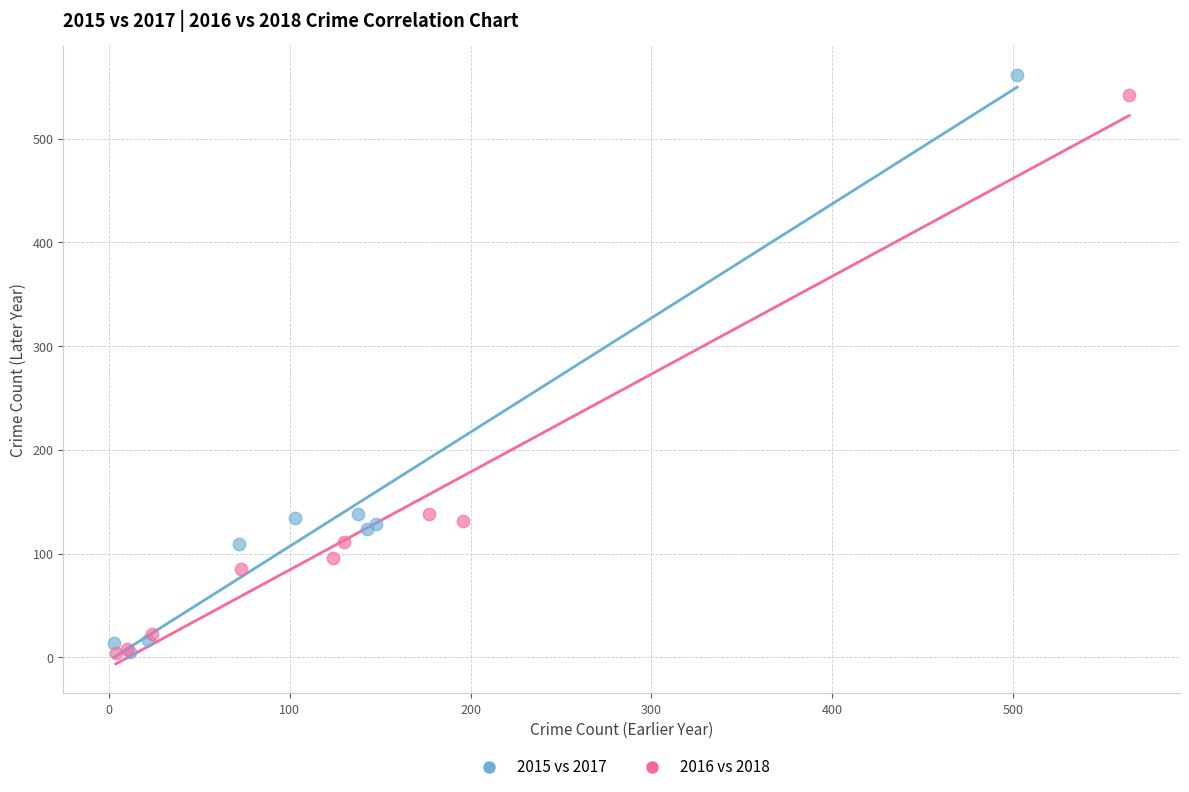

Which series has the largest Y range (max minus min)?

2015 vs 2017